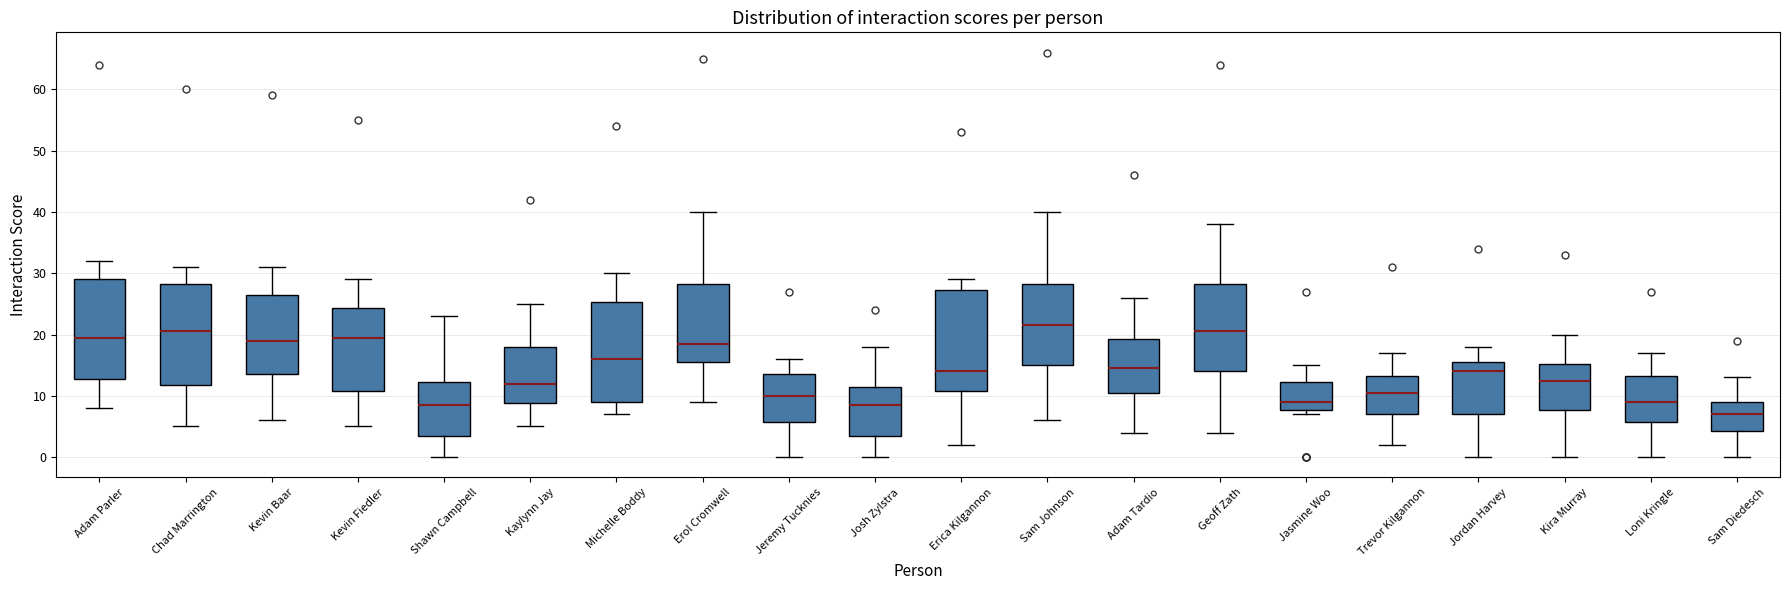

Where does the lower whisker of the box for Sam Diedesch end on the y-axis? The values are not printed on the chart, so give them approximately, as read against the axis.

0